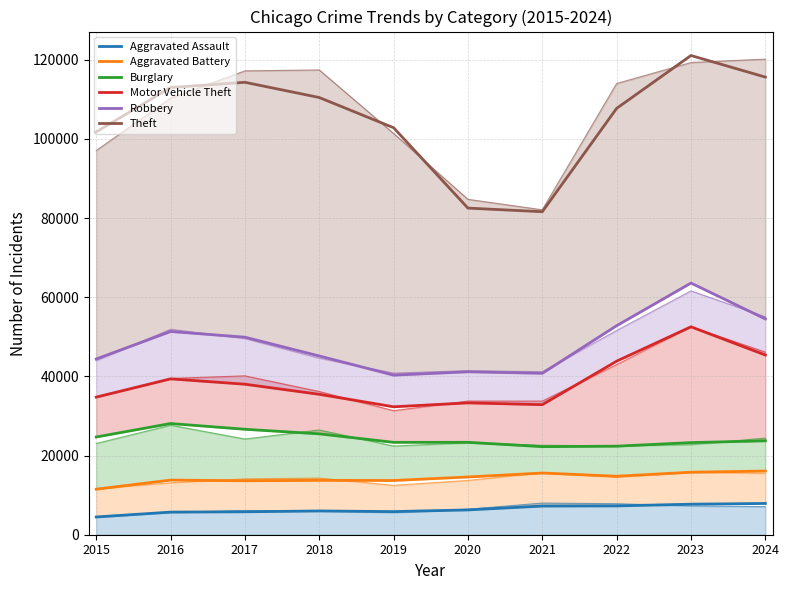

List the labels in order of Robbery value, largest first.

2023, 2024, 2022, 2016, 2017, 2018, 2015, 2020, 2021, 2019